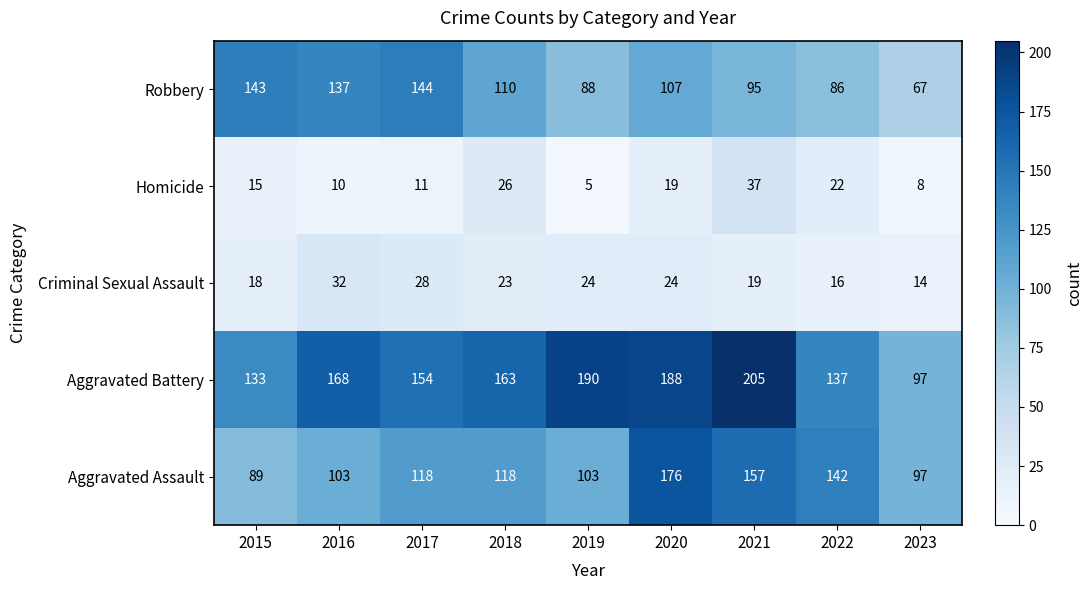

At how many categories does at least one series exceed 173?

3